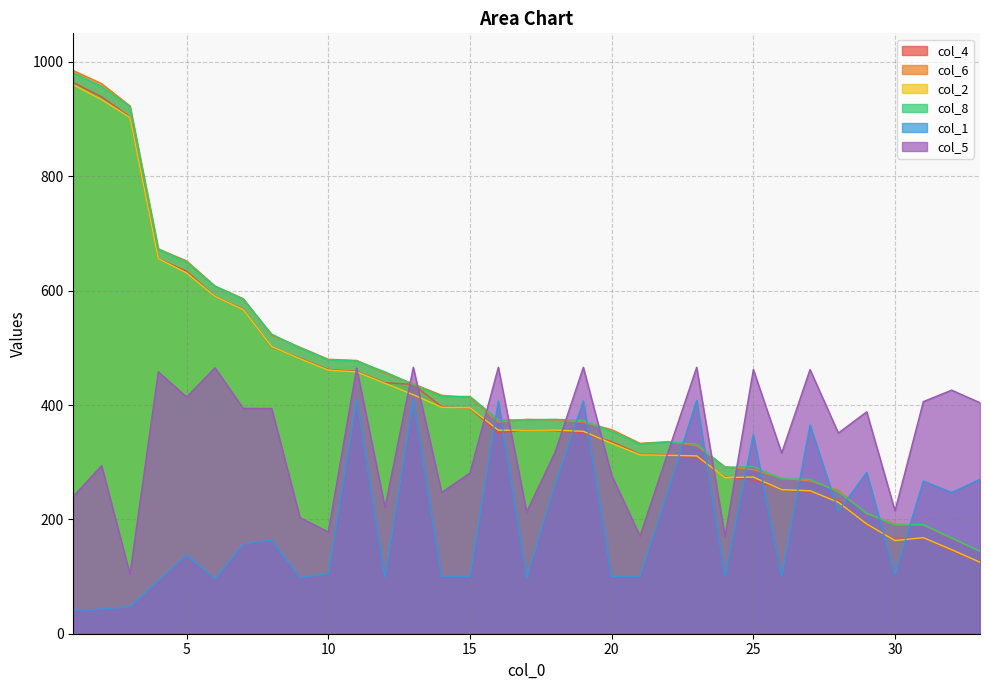

What is the difference between the second highest and minimum values in the col_4 series?

814